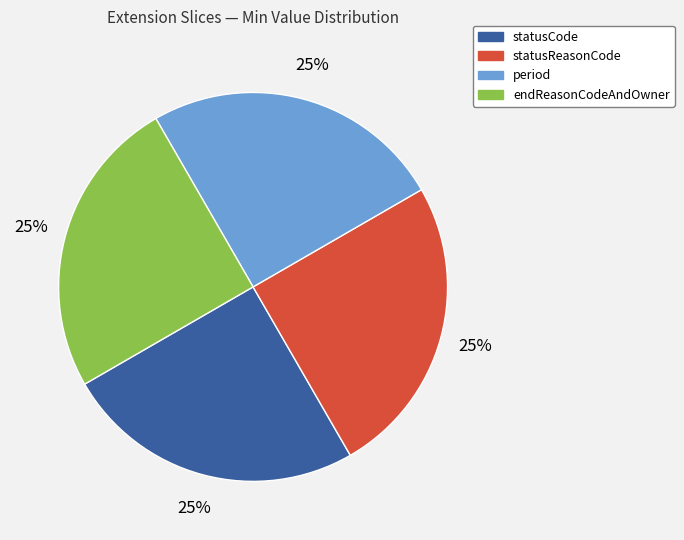

How many slices are in this pie chart?

4